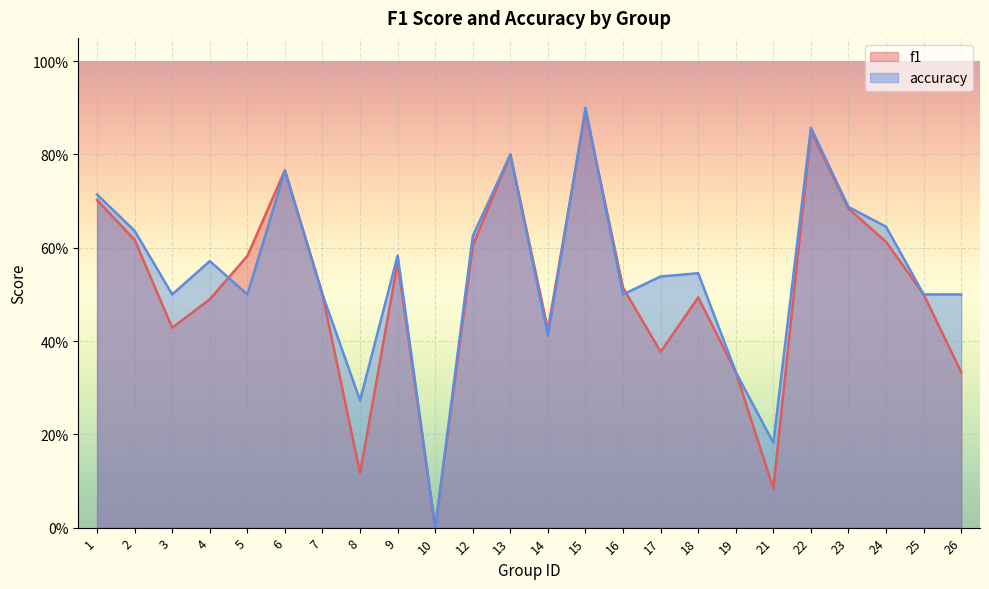

List the series in order of their overall mean, highest first.

accuracy, f1